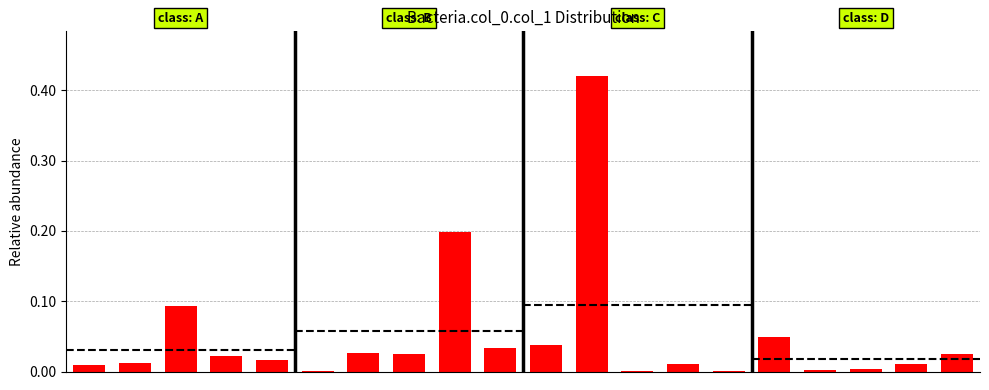

Does the chart contain stacked bars?

No